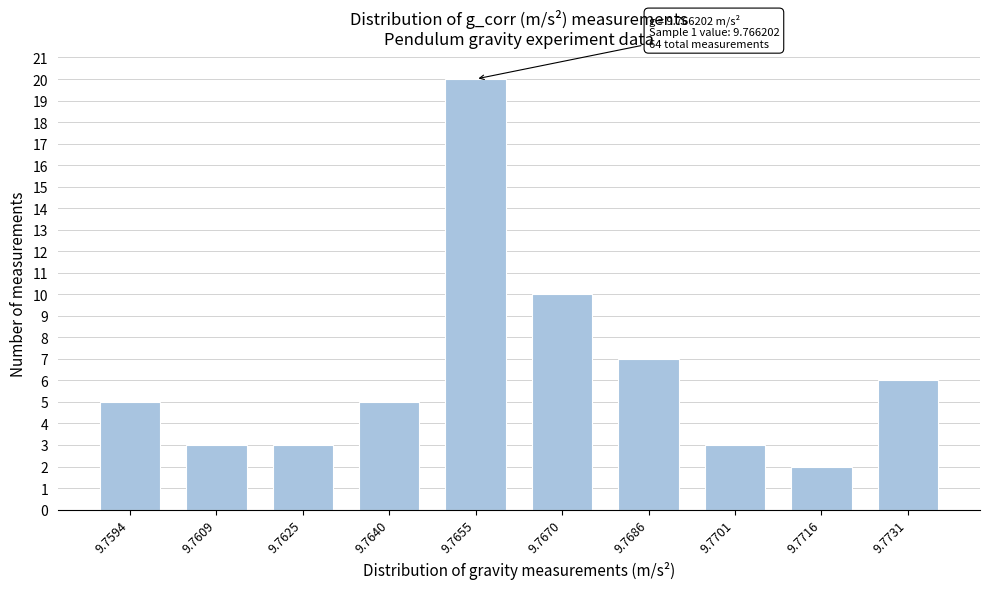

Reading right to left, transcribe all the data shown in this chart.

9.7731=6	9.7716=2	9.7701=3	9.7686=7	9.7670=10	9.7655=20	9.7640=5	9.7625=3	9.7609=3	9.7594=5